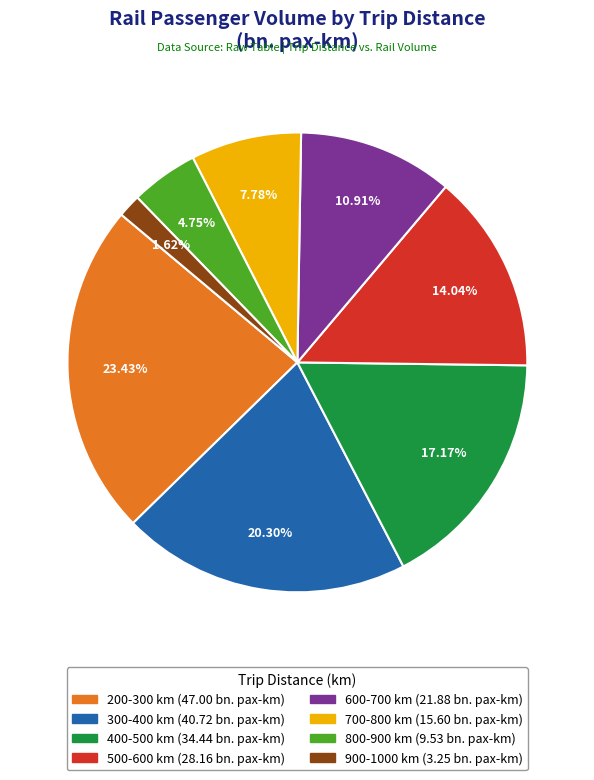

How much of the chart is everything except 200-300?

76.6%